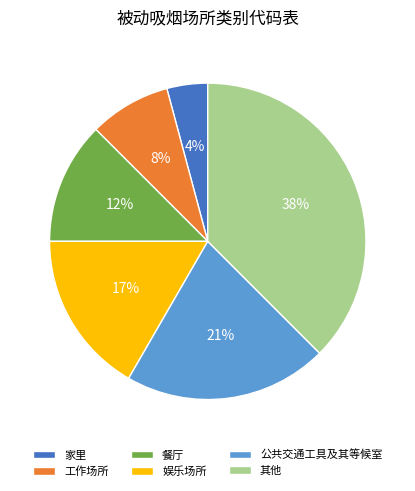

Between 餐厅 and 其他, which is larger?

其他